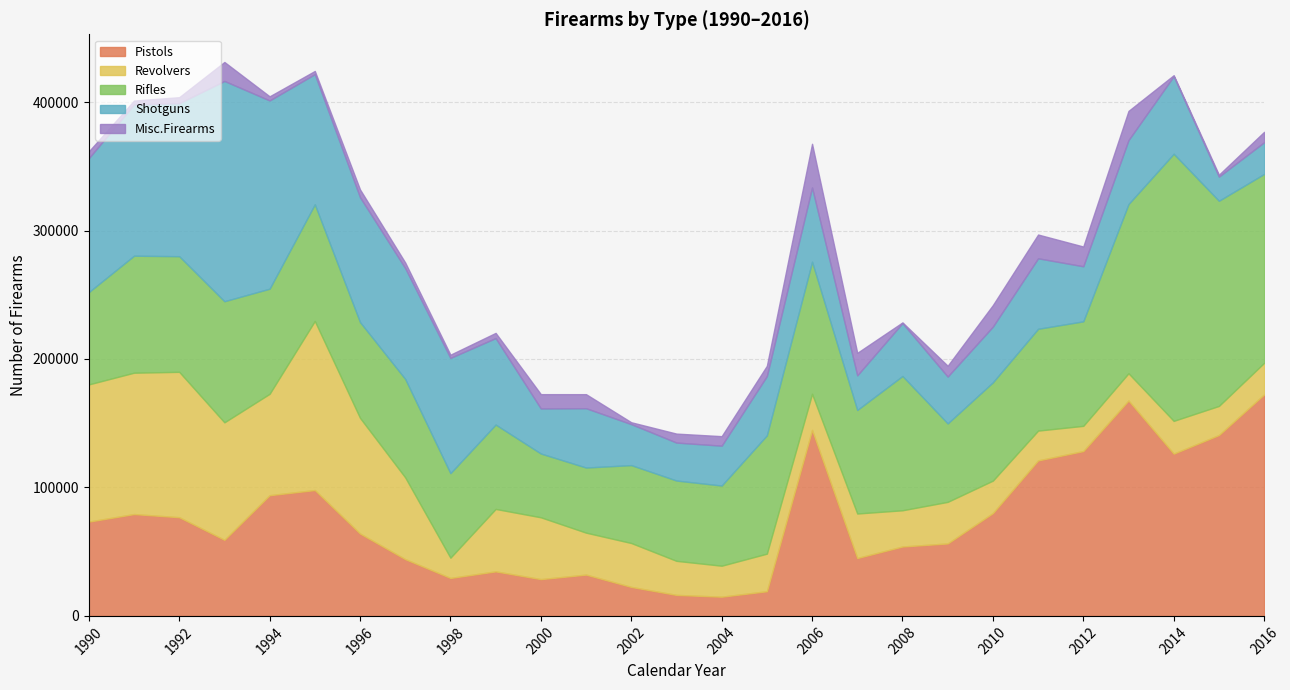

What is the difference between the highest and lowest values at 1997?

81909